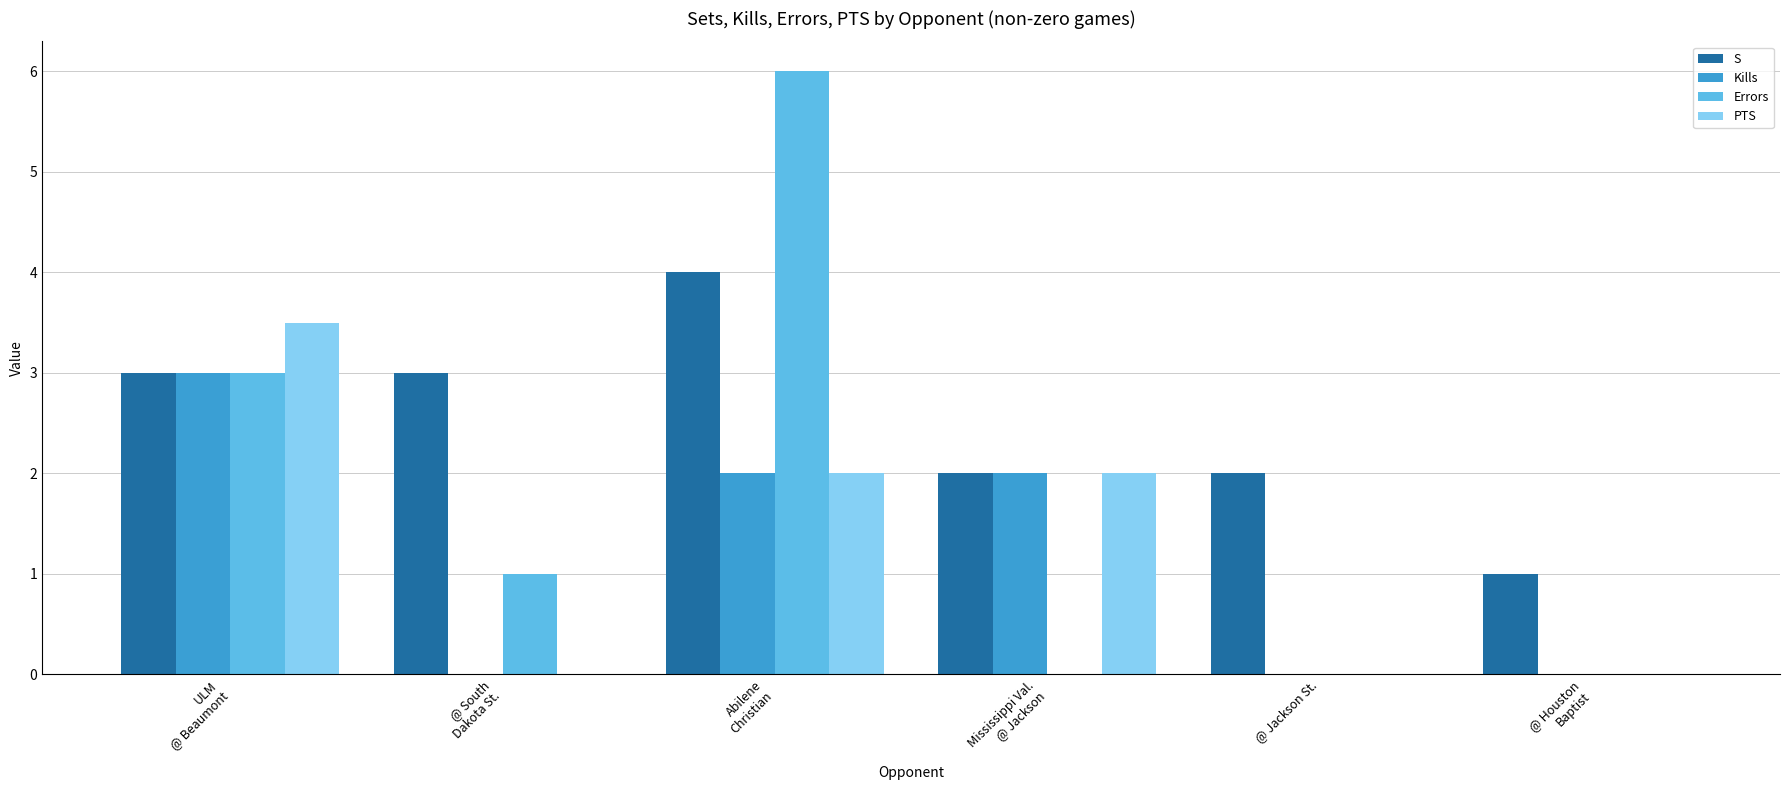

Which series has the largest total across all categories?

S